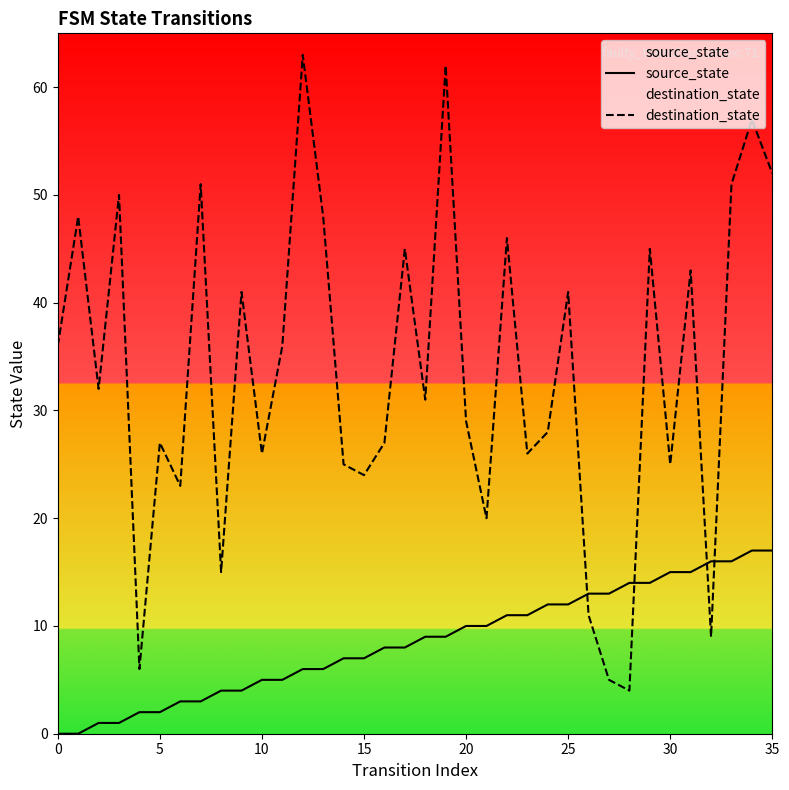

Rank the series at 26 from highest to lowest value.

source_state, destination_state